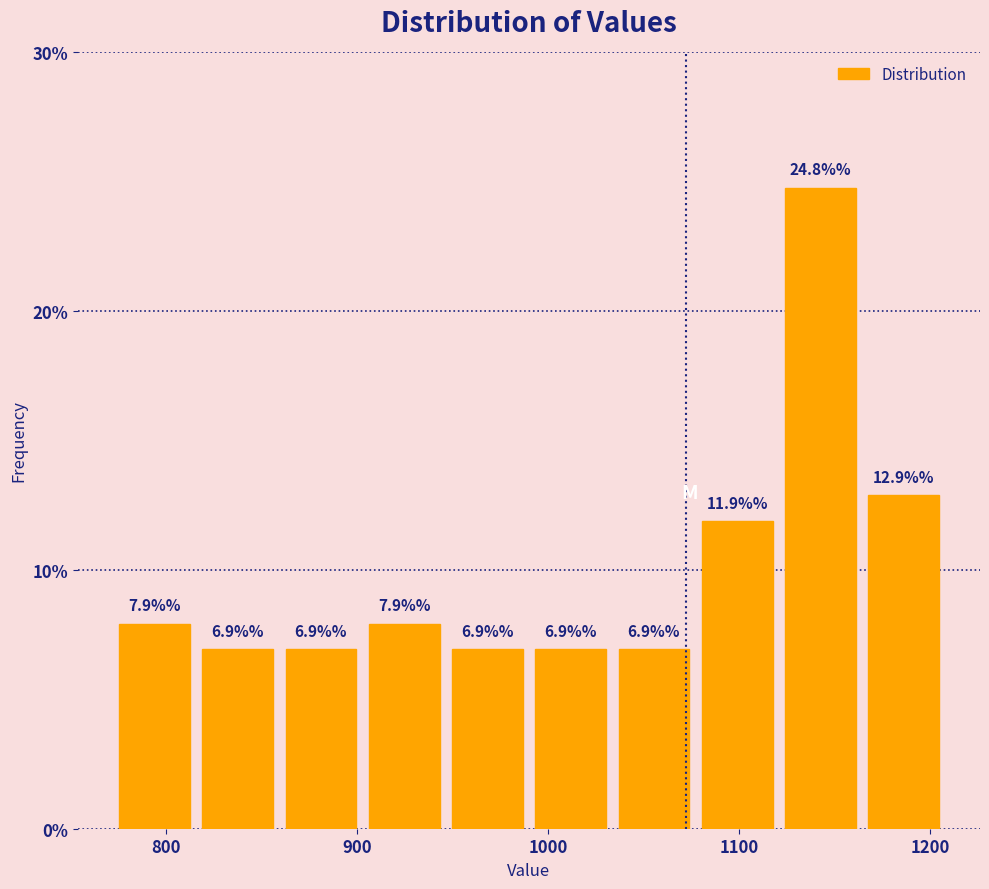

Reading left to right, list every bar in this chart as the range it spans on the x-axis followed by its height. The bar edges are not printed on the chart, so give them approximately, as read against the axis.

770 to 820: 7.9
820 to 860: 6.9
860 to 900: 6.9
900 to 950: 7.9
950 to 990: 6.9
990 to 1030: 6.9
1030 to 1080: 6.9
1080 to 1120: 11.9
1120 to 1160: 24.8
1160 to 1210: 12.9